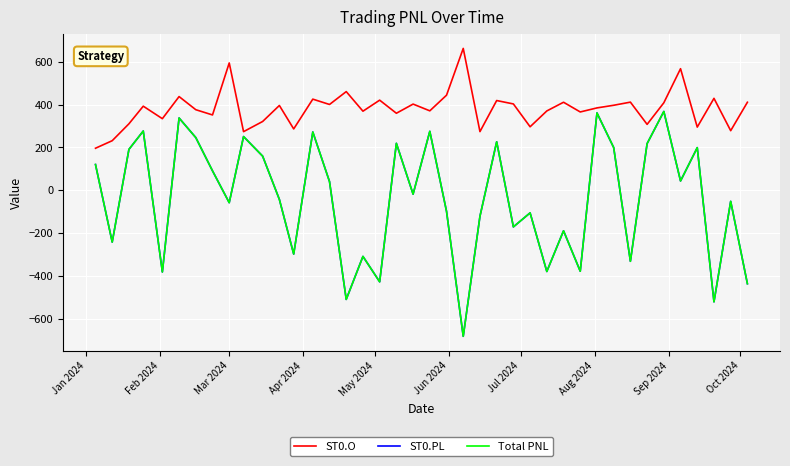

Does the chart have visible grid lines?

Yes